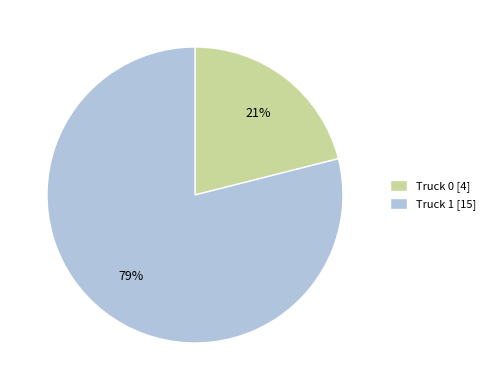

Which slice represents more than half of the pie?

Truck 1